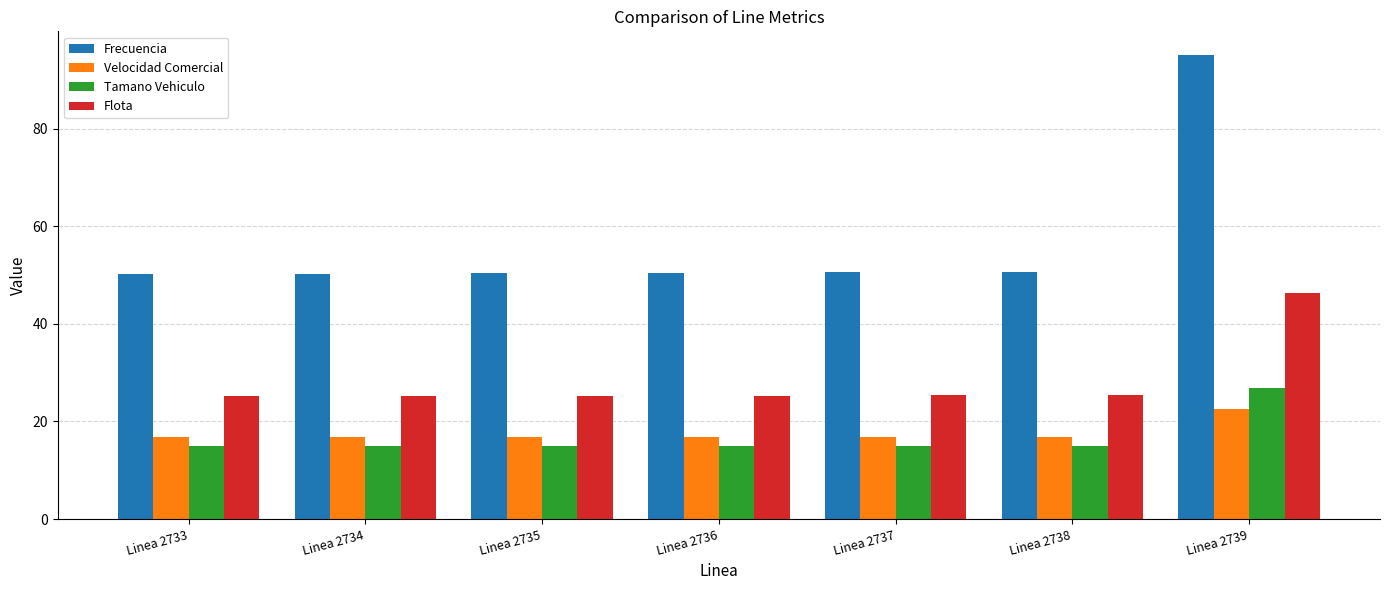

At which category is the sum across all series the highest?

Linea 2739